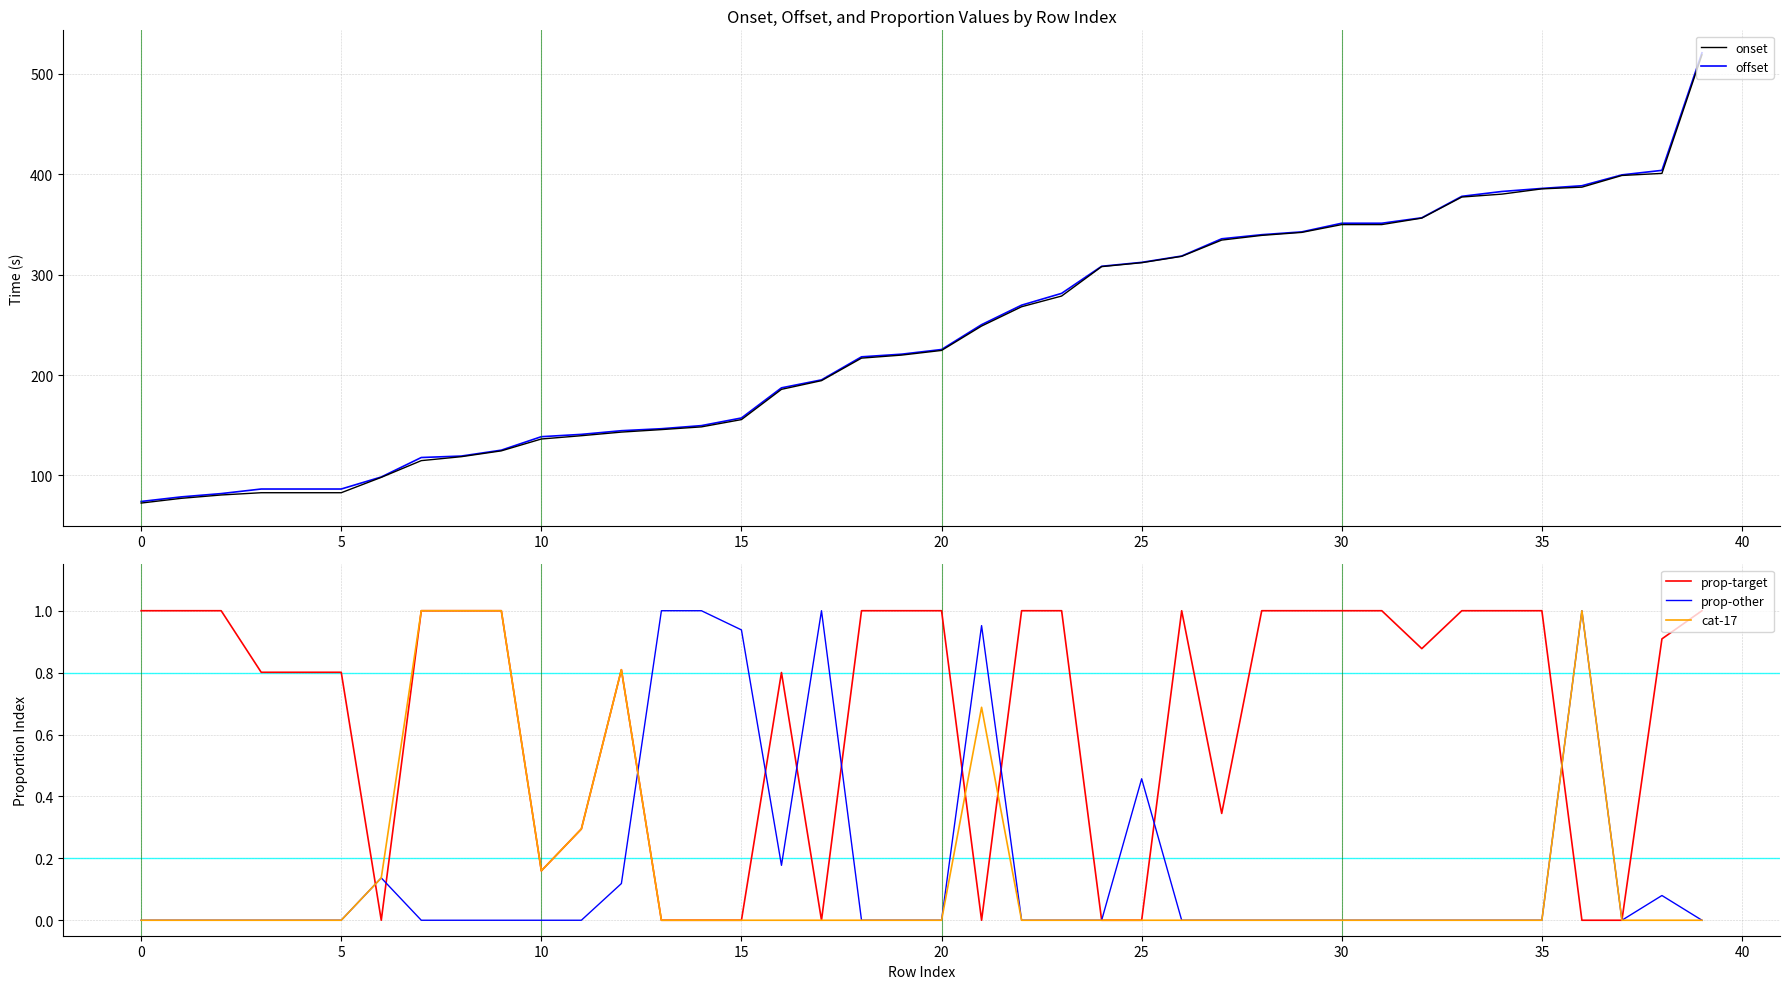

What is the minimum value for onset?

72.4